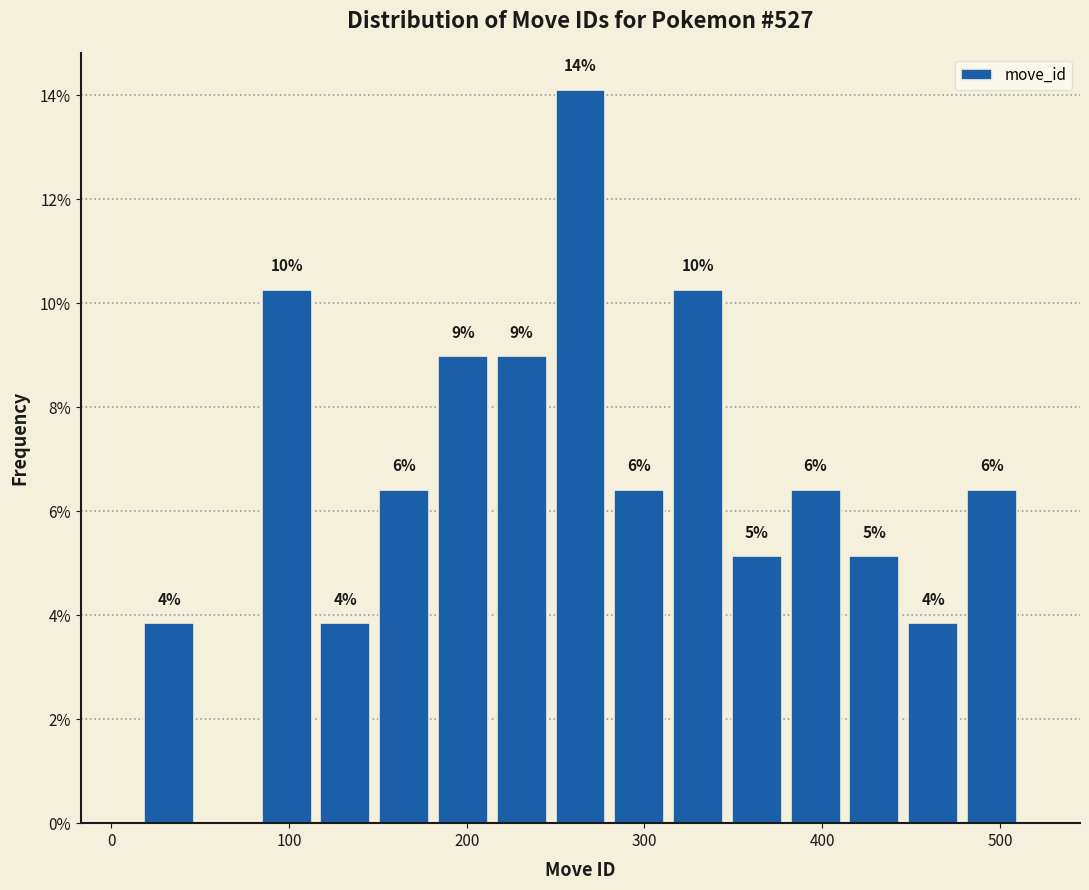

Around what value on the x-axis is the tallest bar? Give the approximate position of its centre, as read against the axis.

260